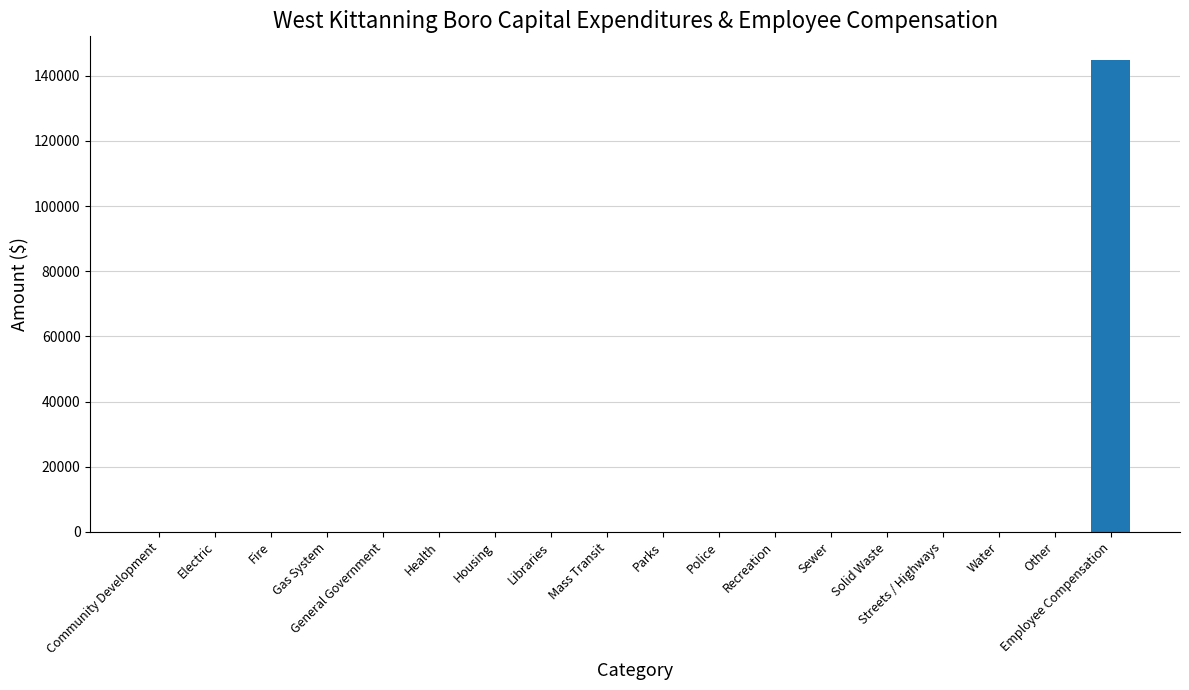

True or false: the data shows 144875 at Employee Compensation.

True